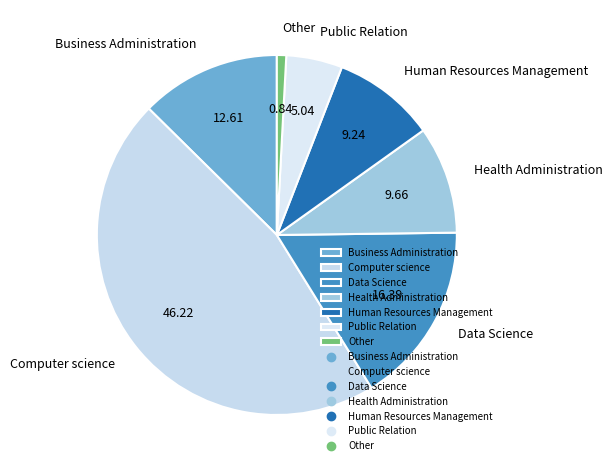

Count the number of slices in the pie.

7